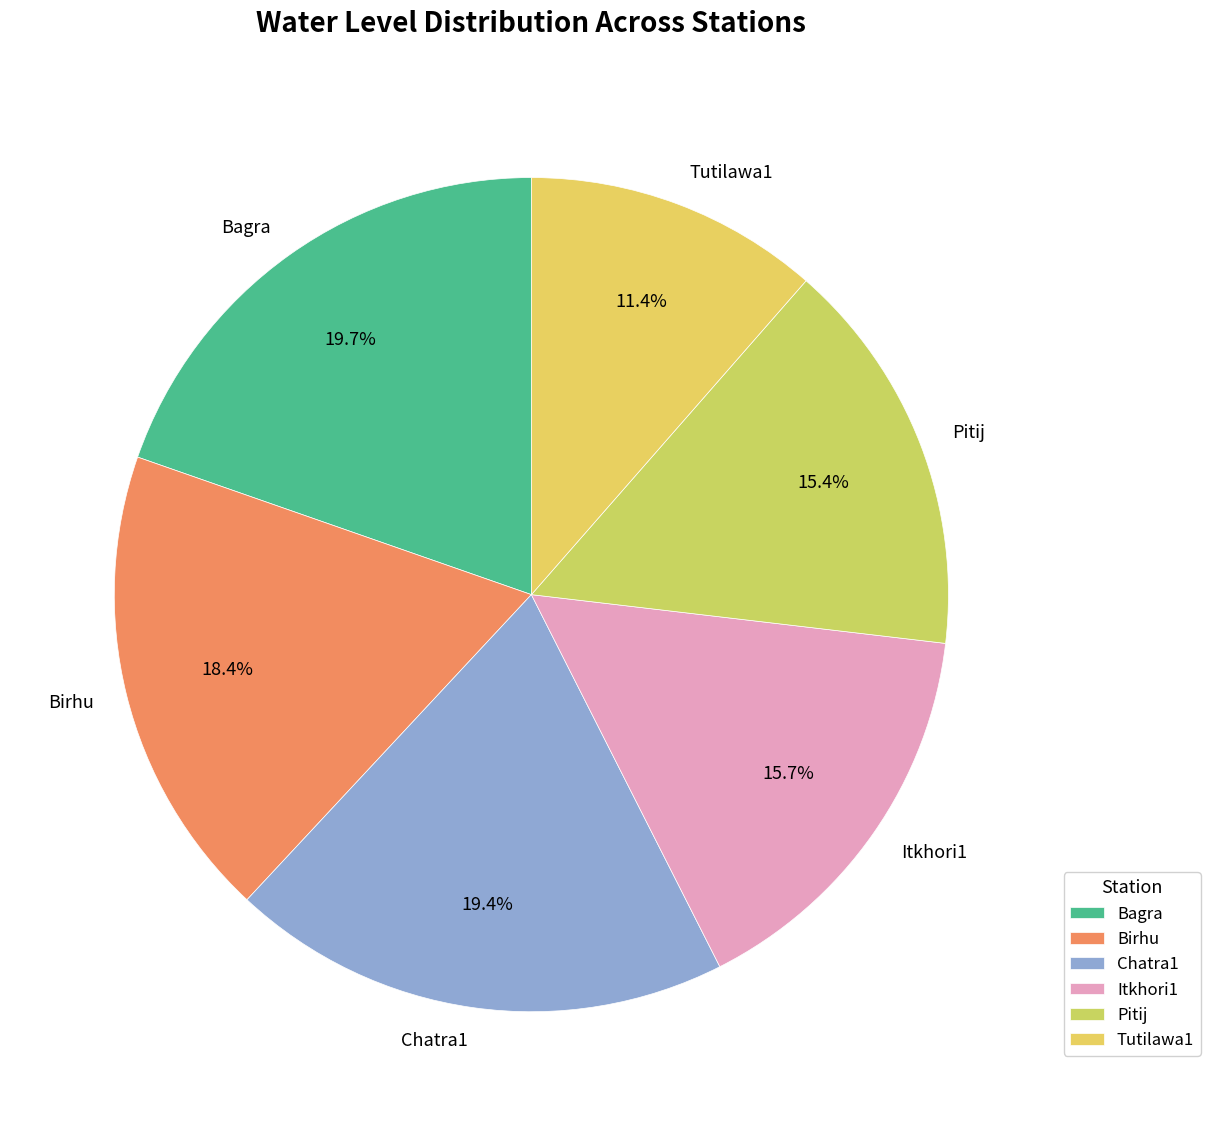

What is the smallest slice in the pie chart?

Tutilawa1